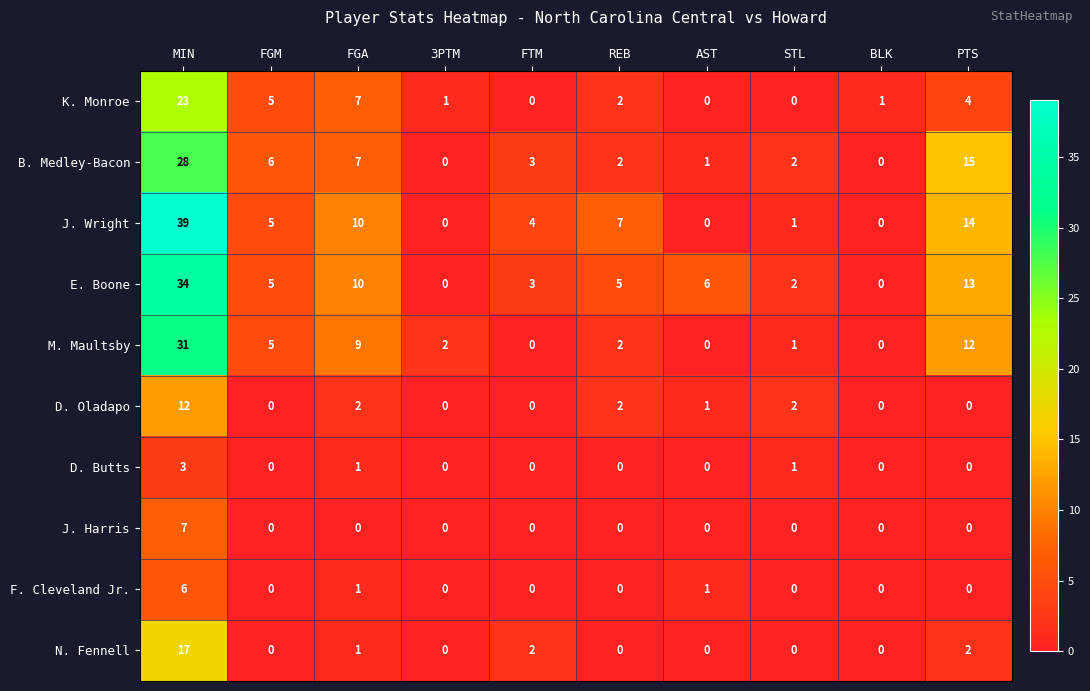

Count the number of categories in the chart.

10